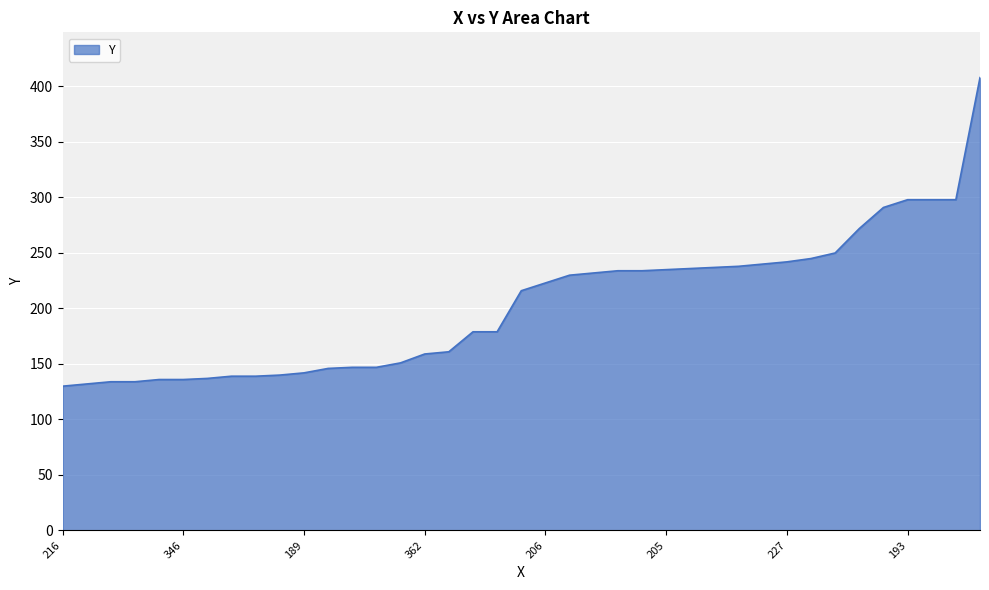

Count the number of categories in the chart.

39